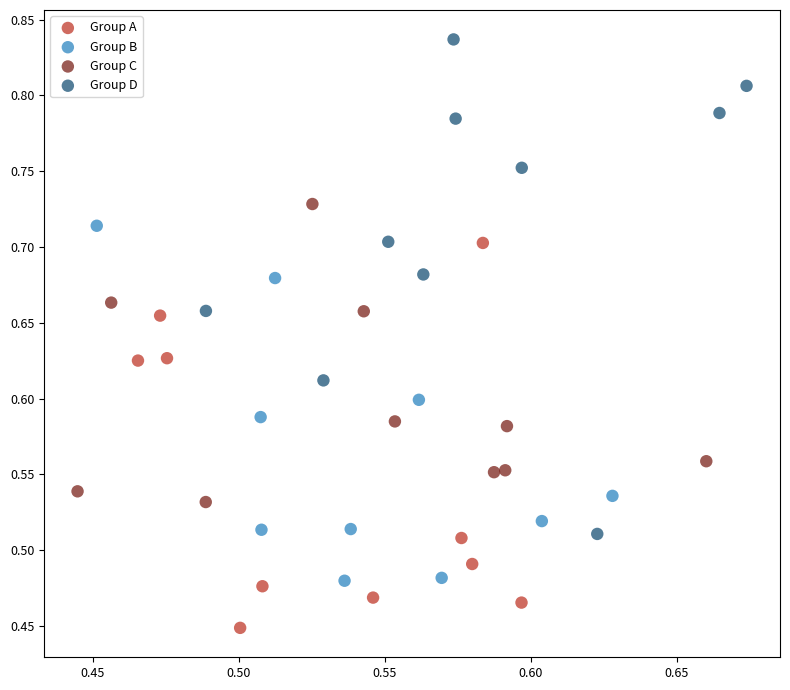

Which series has the largest Y range (max minus min)?

Group D